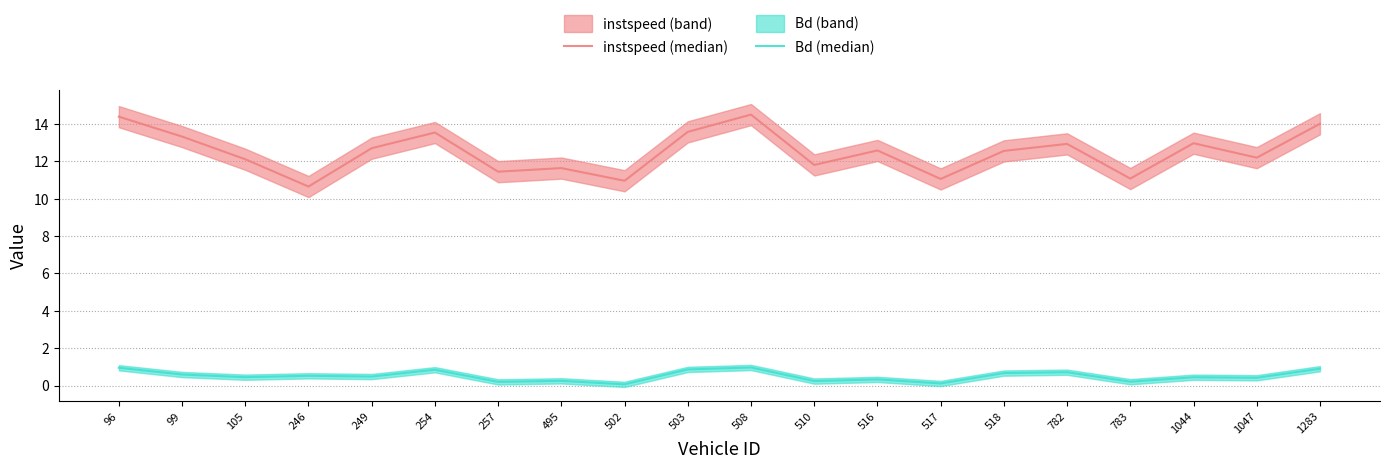

Reading left to right, what are all the values shown in this chart?

instspeed (median): 14.4	13.3	12.1	10.7	12.7	13.5	11.4	11.6	11.0	13.6	14.5	11.8	12.6	11.1	12.6	12.9	11.1	13.0	12.2	14.0
Bd (median): 1.0	0.6	0.5	0.5	0.5	0.8	0.2	0.3	0.1	0.9	1.0	0.2	0.3	0.1	0.7	0.7	0.2	0.4	0.4	0.9